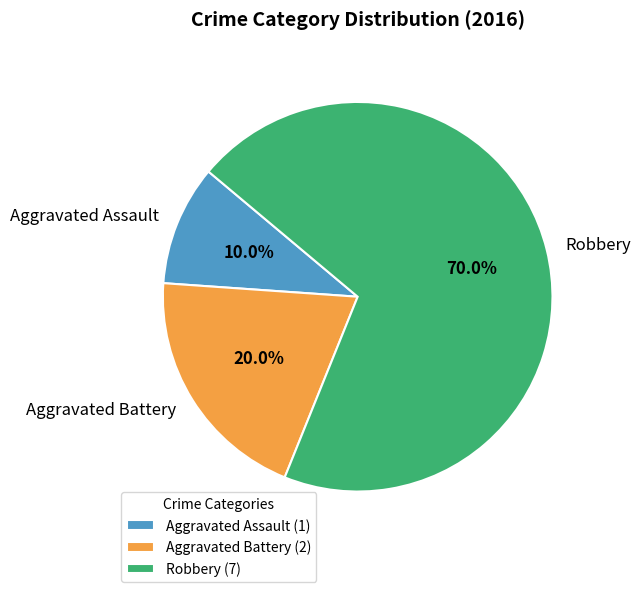

Is it true that Aggravated Assault is 1% of the pie?

False